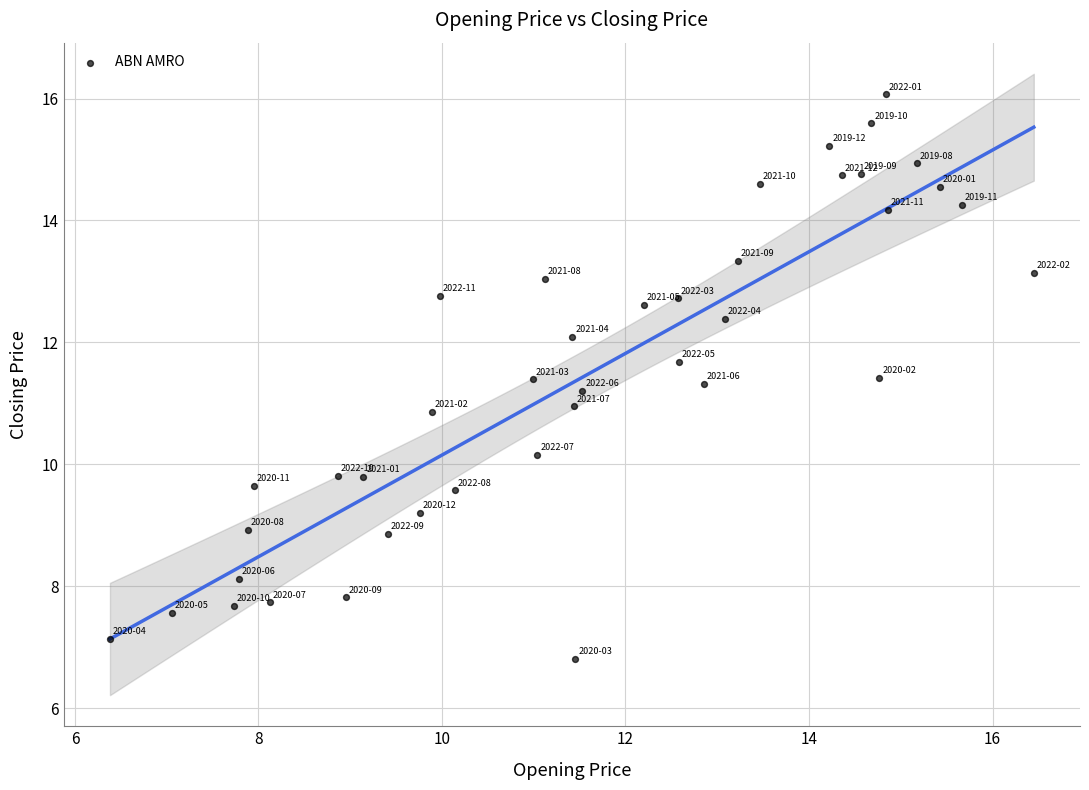

What is the range of X values (max minus min)?

10.1